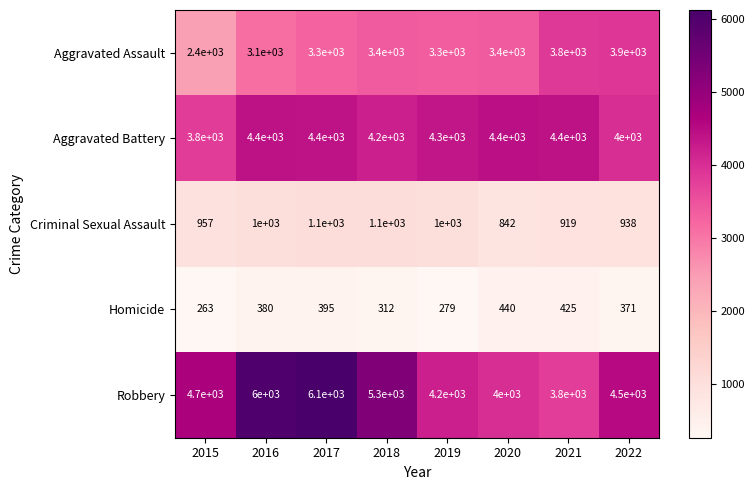

Where is Aggravated Assault nearest to the value 3150?

2016